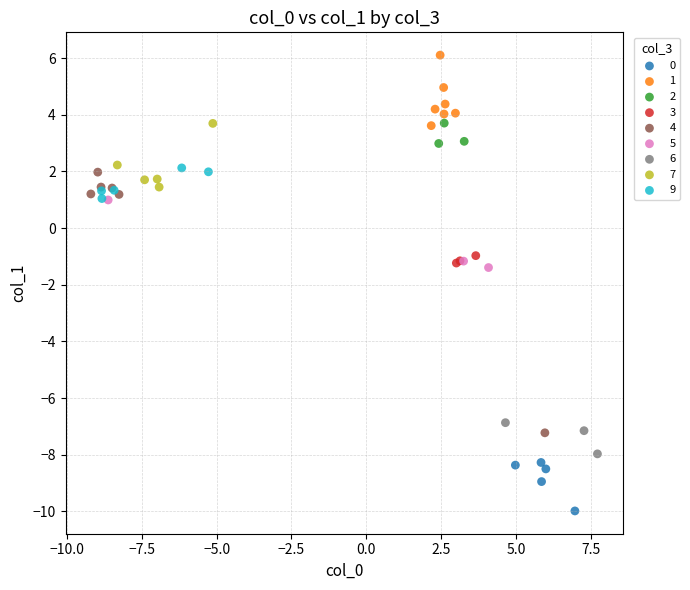

Which series has the largest Y range (max minus min)?

4